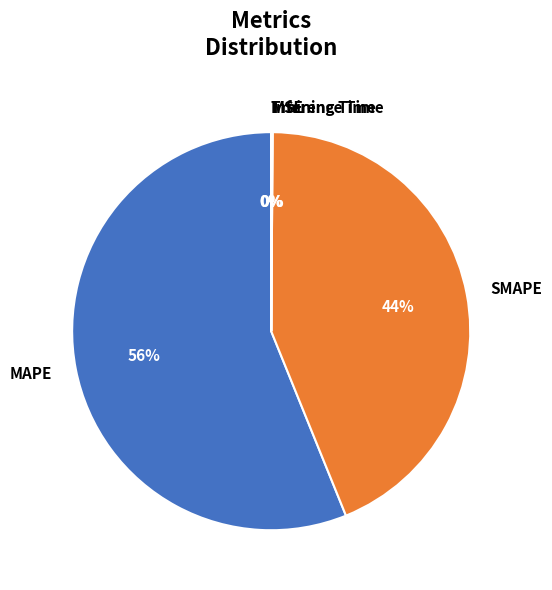

Which slice is the largest?

MAPE